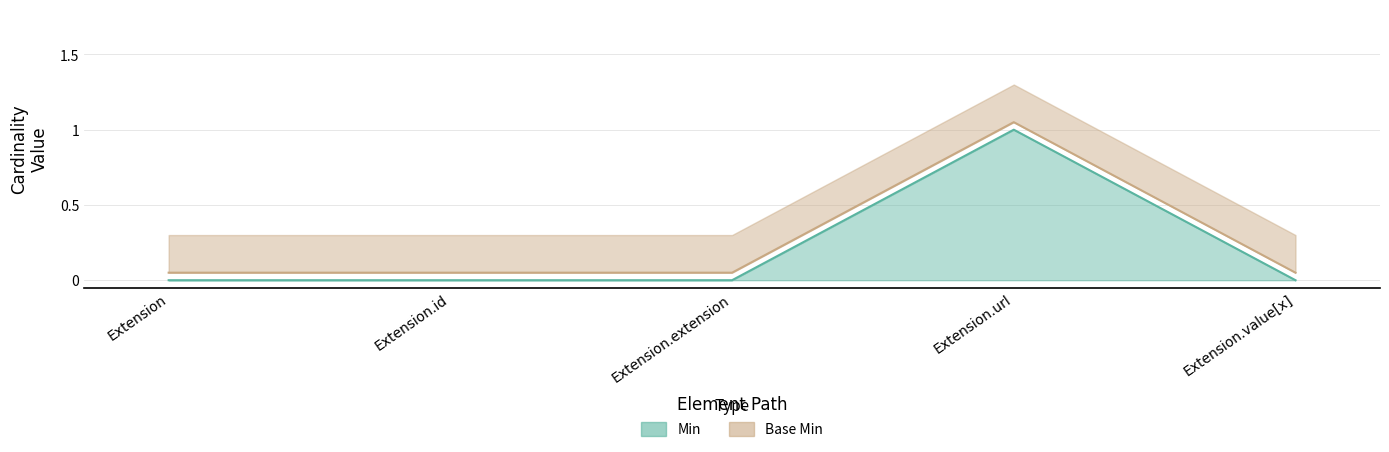

What value does the Base Min series have at Extension.value[x]?

0.1